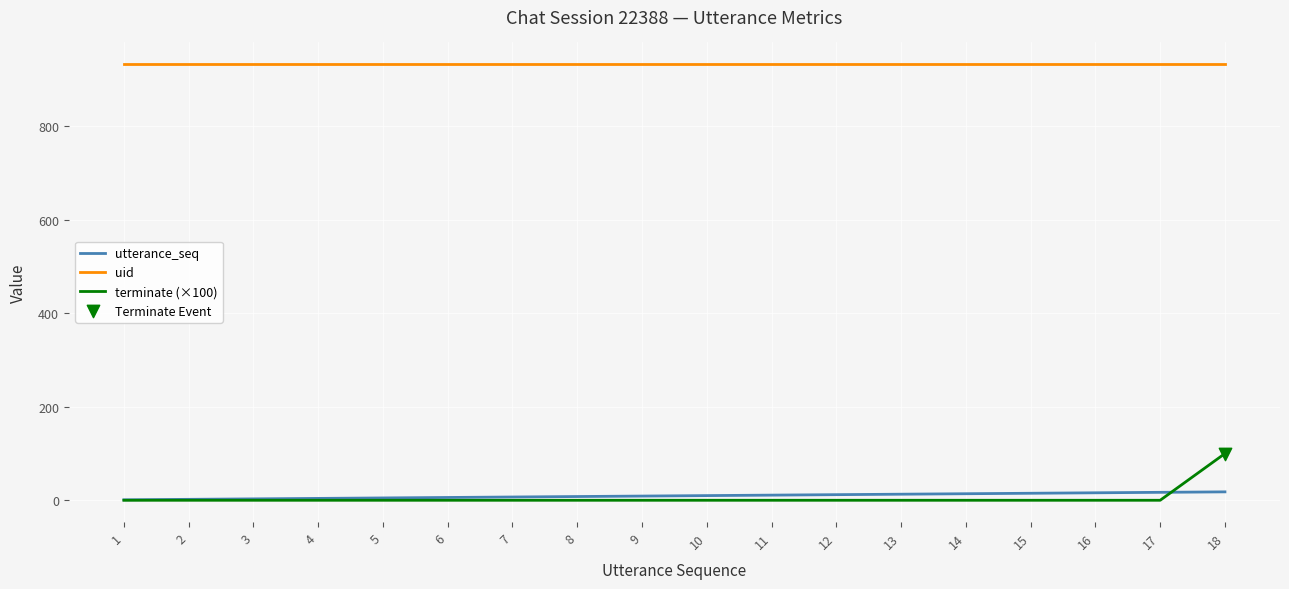

The value of uid at 13 is 933. True or false?

True